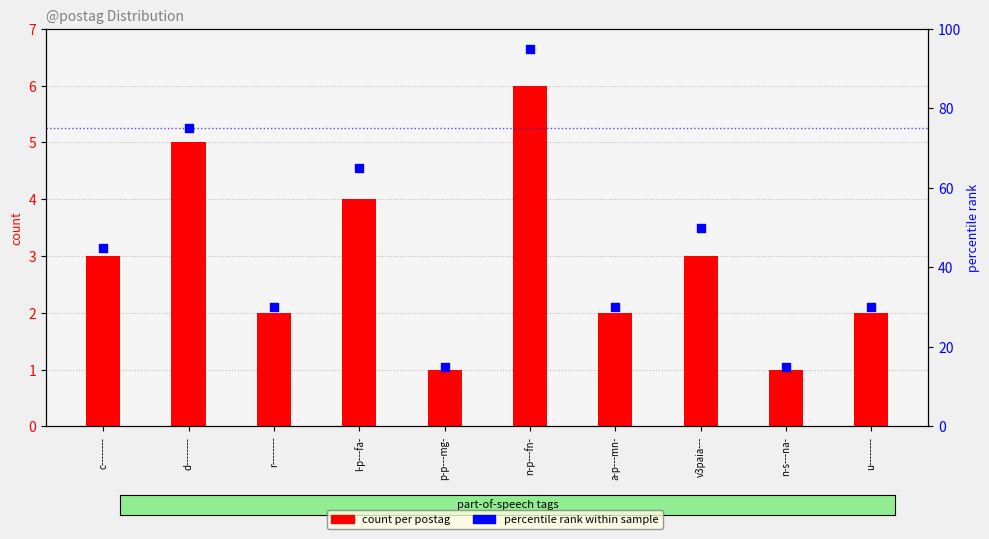

Is the value of count per postag at a-p---mn- greater than the value of percentile rank within sample at p-p---mg-?

No